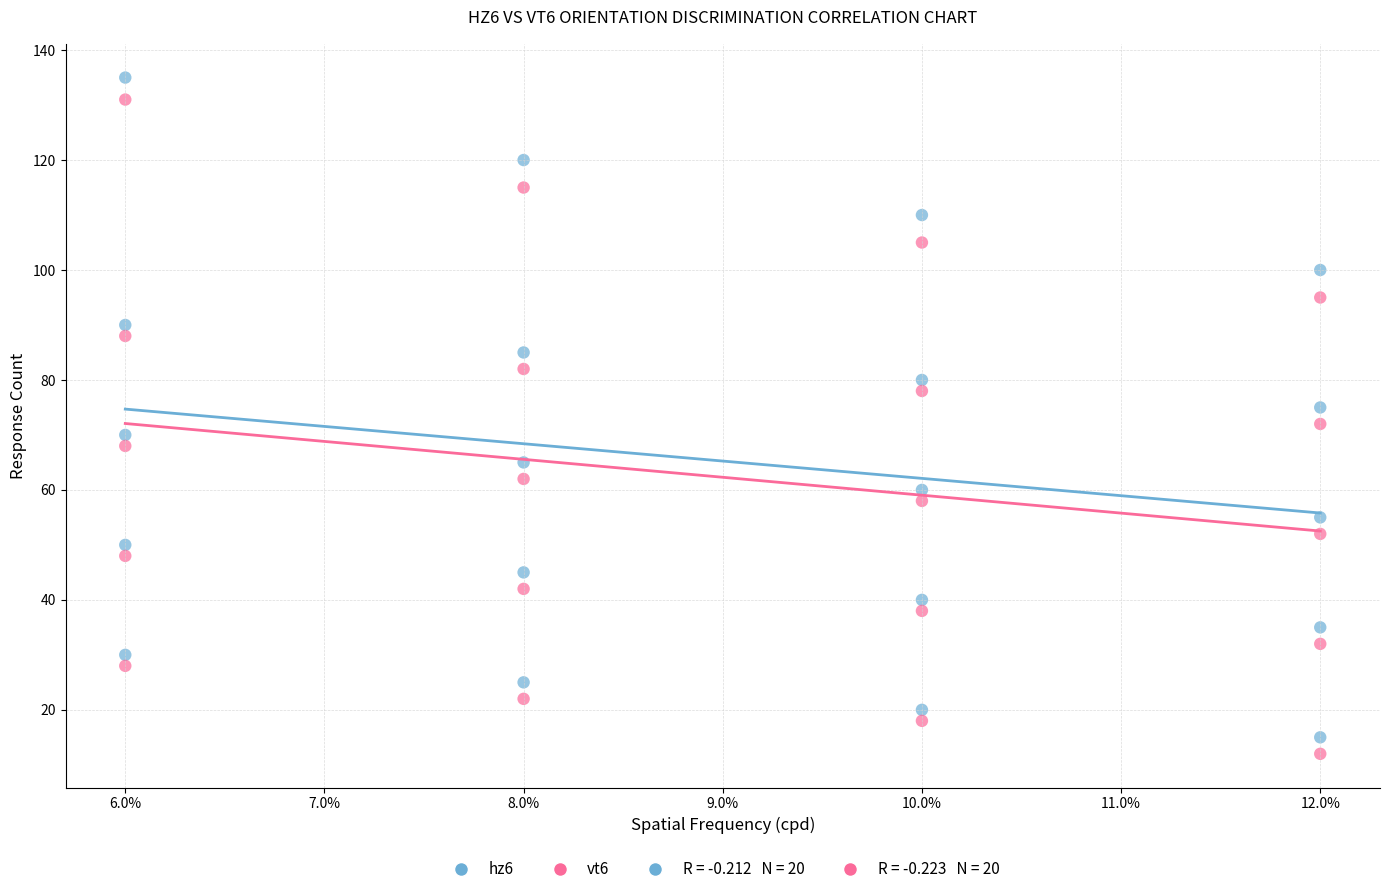

Which series has the largest Y range (max minus min)?

hz6